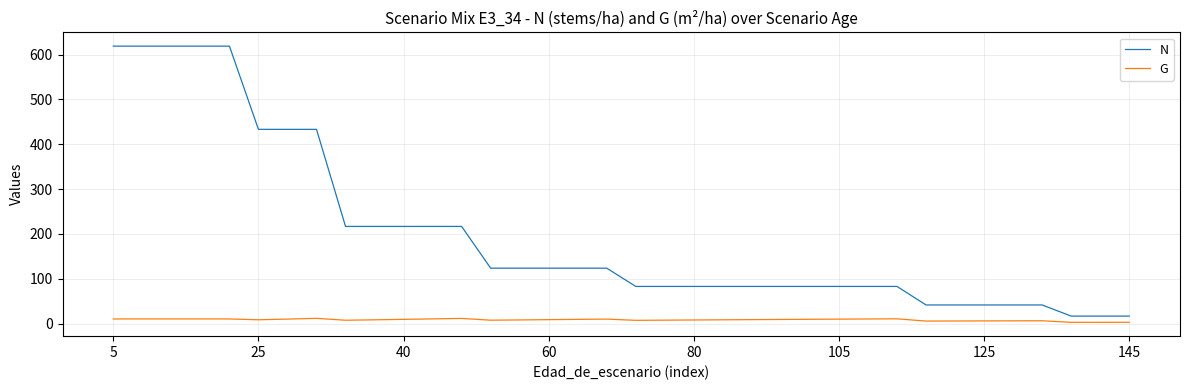

Which series has the largest total across all categories?

N